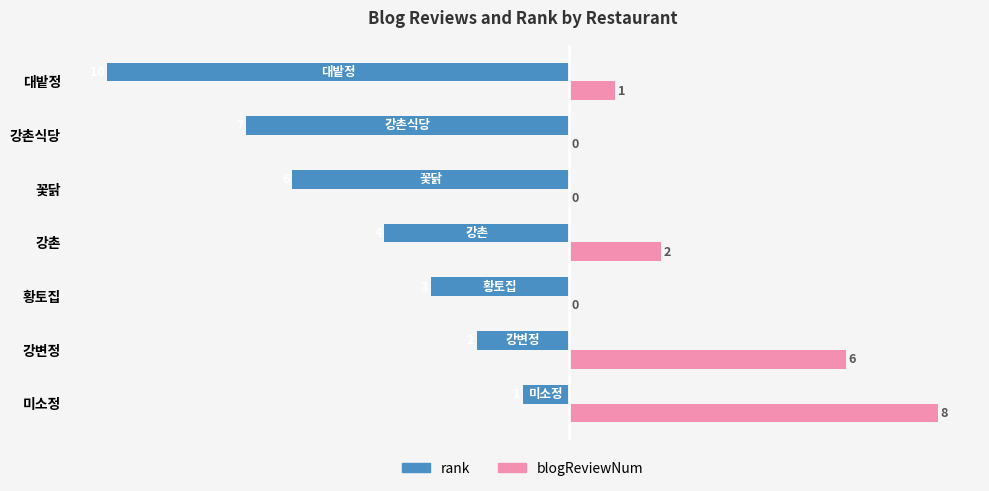

Which series has the widest spread of values?

rank